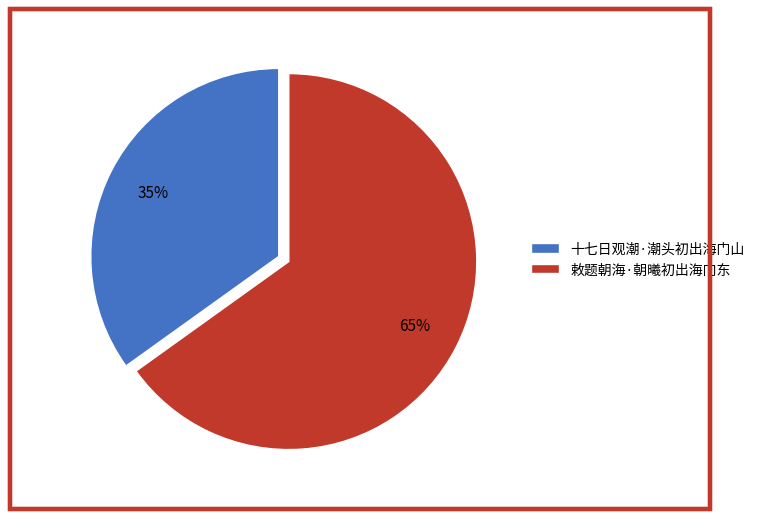

To the nearest percent, what portion does 敕题朝海·朝曦初出海门东 represent?

65%